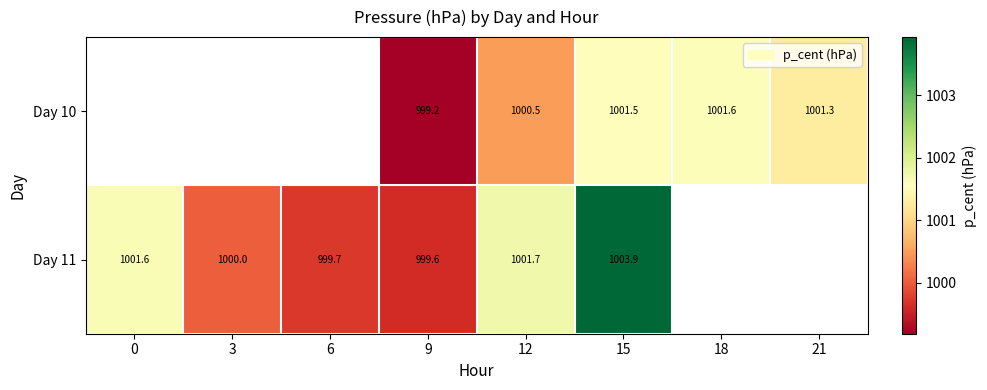

Is the value of Day 10 at 15 greater than the value of Day 11 at 12?

No